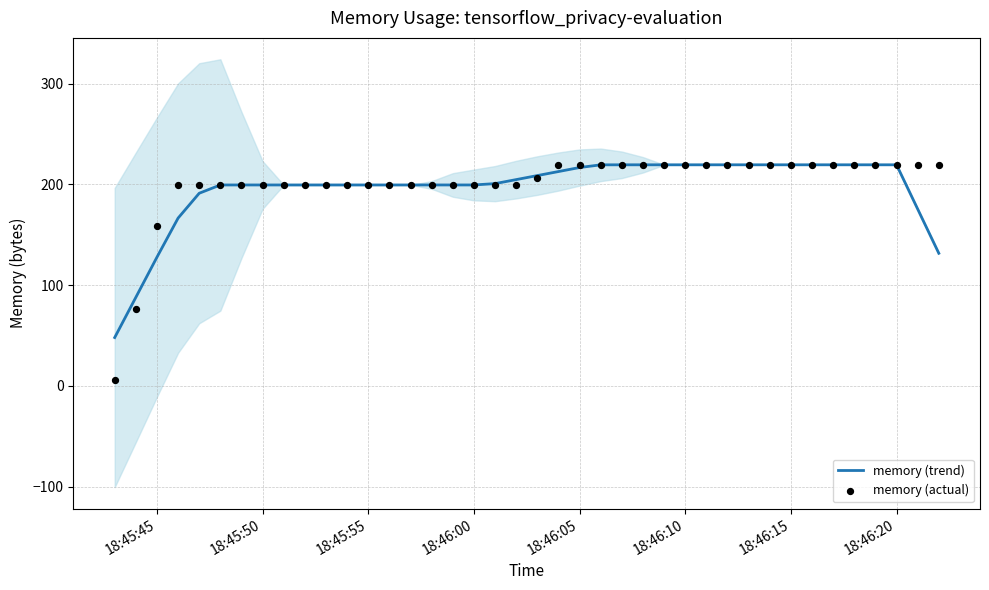

What is the maximum value for memory (trend)?

219.5